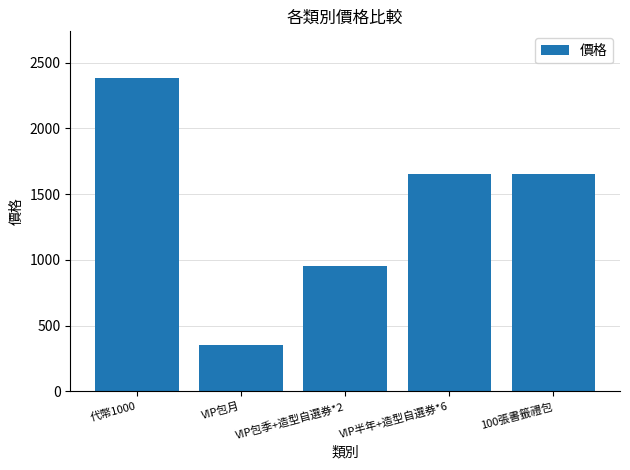

What position from the right is 代幣1000?

5